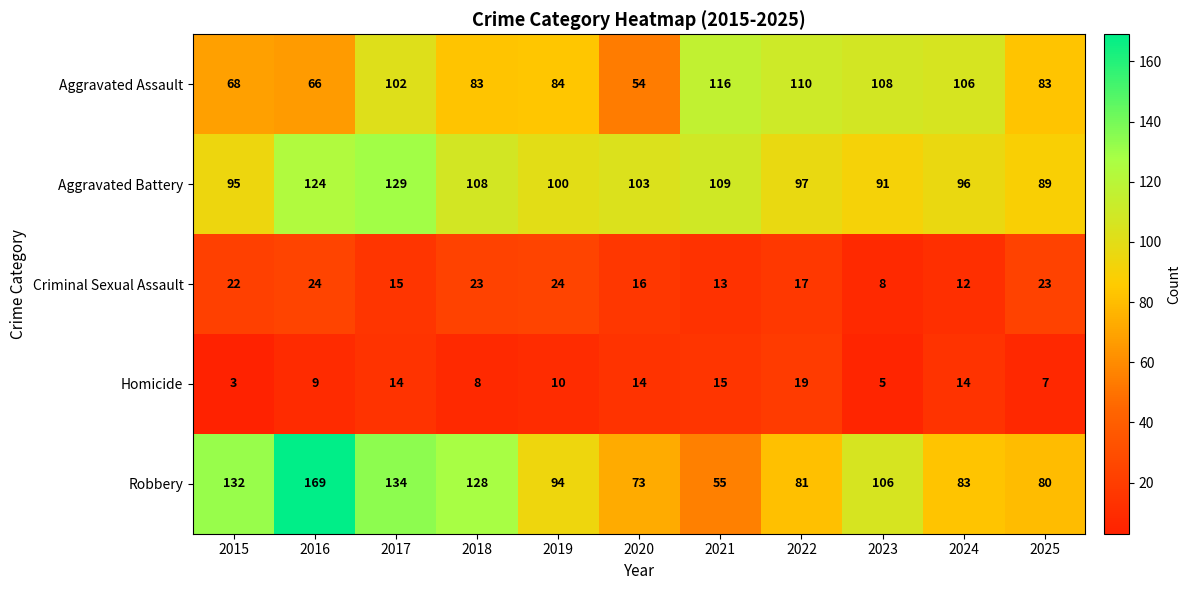

What is the greatest value displayed?

169